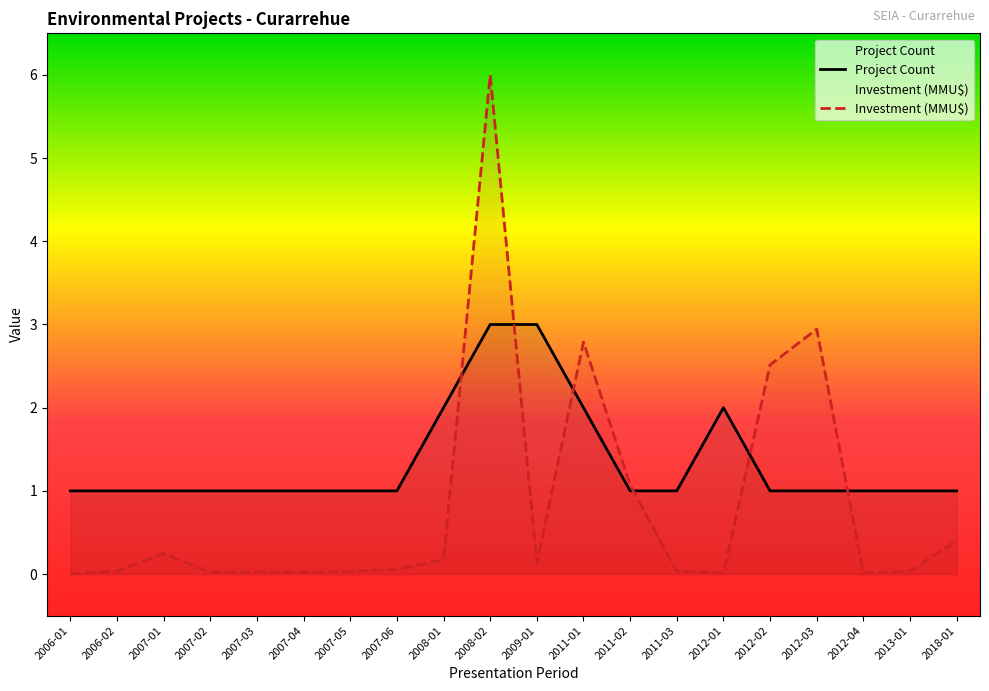

What are all the series names shown in the legend?

Project Count, Investment (MMU$)